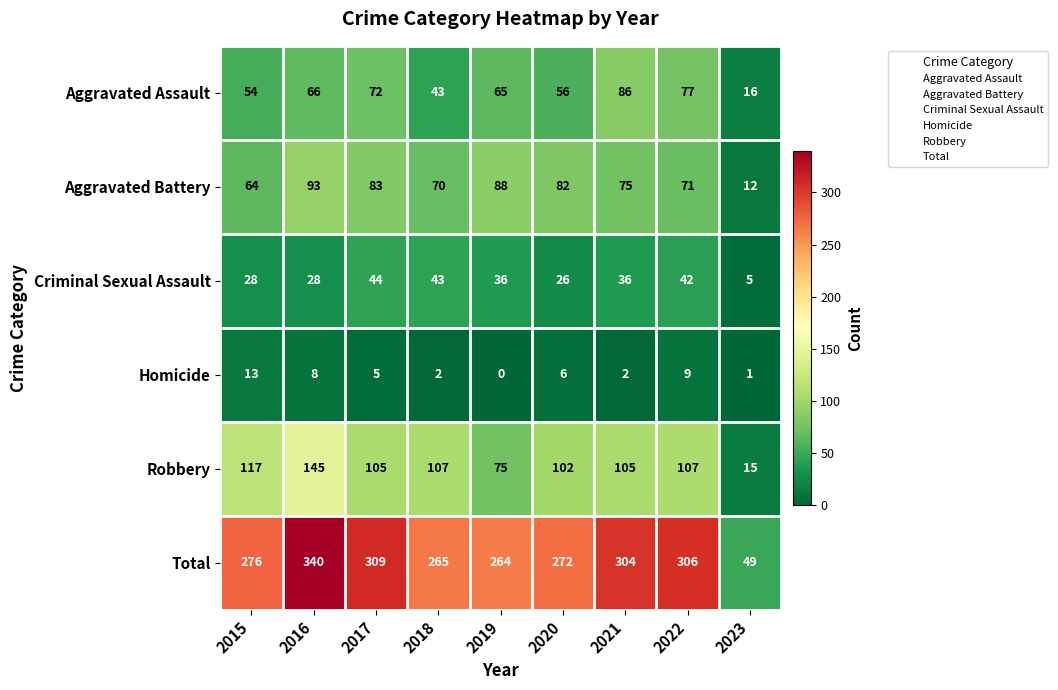

The Aggravated Assault series shows 54 at 2015. True or false?

True